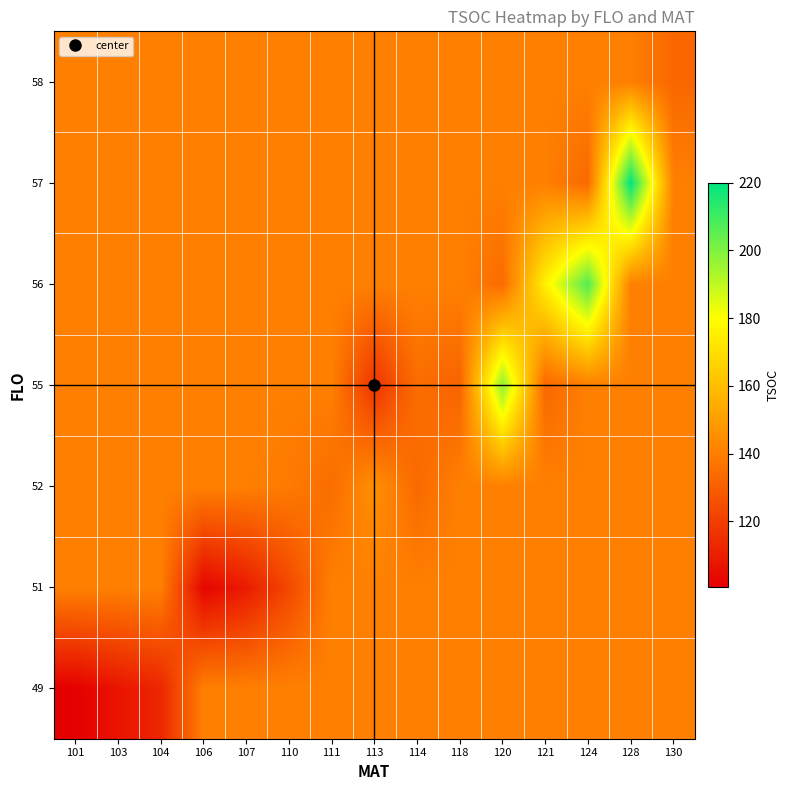

Reading left to right, extract all data points from this chart.

49: 101=100.5	103=107.0	104=112.5	106=140.4	107=140.4	110=140.4	111=140.4	113=140.4	114=140.4	118=140.4	120=140.4	121=140.4	124=140.4	128=140.4	130=140.4
51: 101=140.4	103=140.4	104=140.4	106=102.5	107=109.0	110=123.0	111=140.4	113=140.4	114=140.4	118=140.4	120=140.4	121=140.4	124=140.4	128=140.4	130=140.4
52: 101=140.4	103=140.4	104=140.4	106=140.4	107=140.4	110=138.7	111=134.7	113=145.5	114=133.5	118=140.4	120=140.4	121=140.4	124=140.4	128=140.4	130=140.4
55: 101=140.4	103=140.4	104=140.4	106=140.4	107=140.4	110=140.4	111=140.4	113=116.7	114=134.8	118=131.5	120=198.0	121=133.0	124=140.4	128=140.4	130=140.4
56: 101=140.4	103=140.4	104=140.4	106=140.4	107=140.4	110=140.4	111=140.4	113=140.4	114=140.4	118=140.4	120=134.2	121=175.7	124=207.0	128=140.4	130=140.4
57: 101=140.4	103=140.4	104=140.4	106=140.4	107=140.4	110=140.4	111=140.4	113=140.4	114=140.4	118=140.4	120=140.4	121=140.4	124=133.6	128=220.0	130=140.4
58: 101=140.4	103=140.4	104=140.4	106=140.4	107=140.4	110=140.4	111=140.4	113=140.4	114=140.4	118=140.4	120=140.4	121=140.4	124=140.4	128=140.4	130=133.0